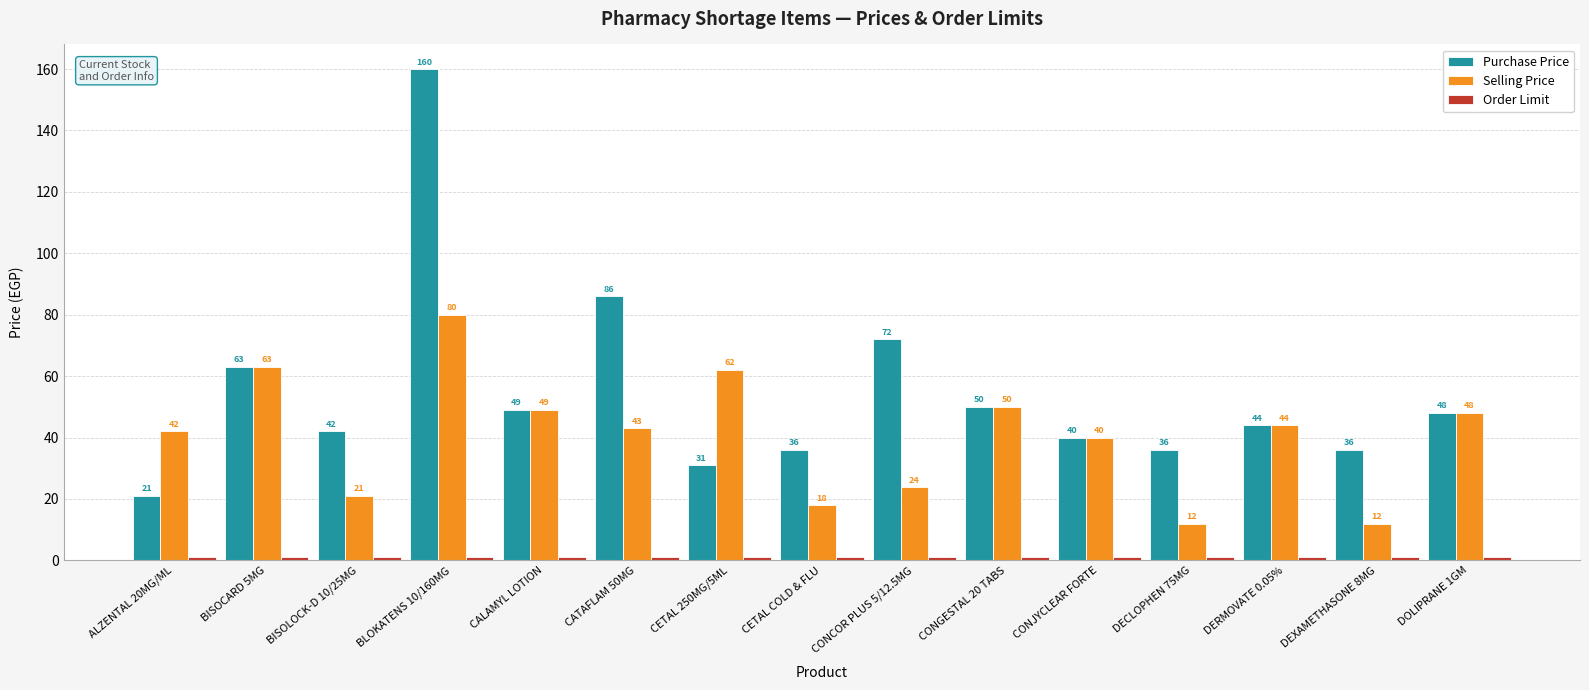

What is the label of the 2nd bar from the right?

DEXAMETHASONE 8MG